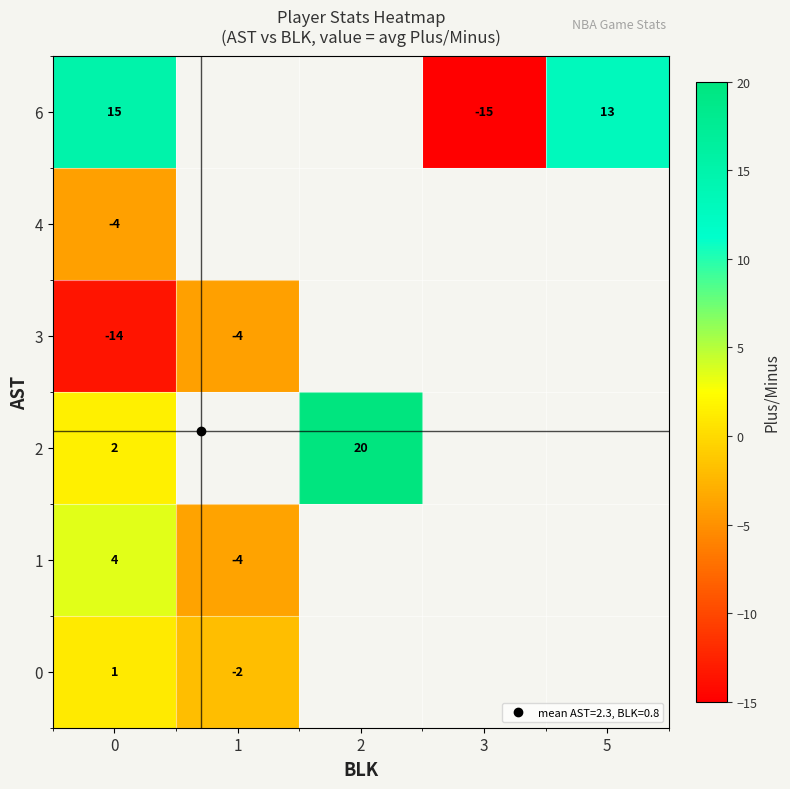

Count the number of data series in this chart.

6